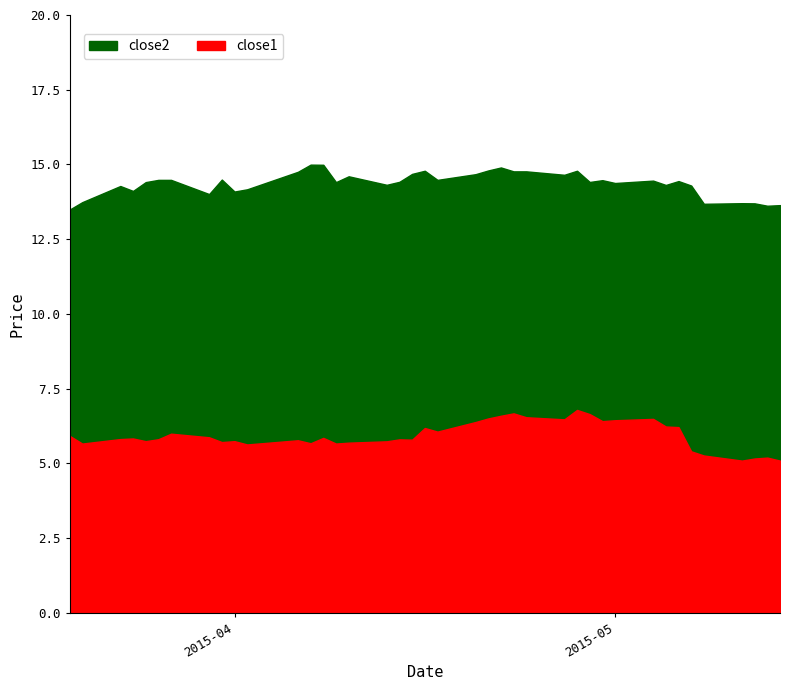

Is the value of close1 at 12 greater than the value of close2 at 22?

No